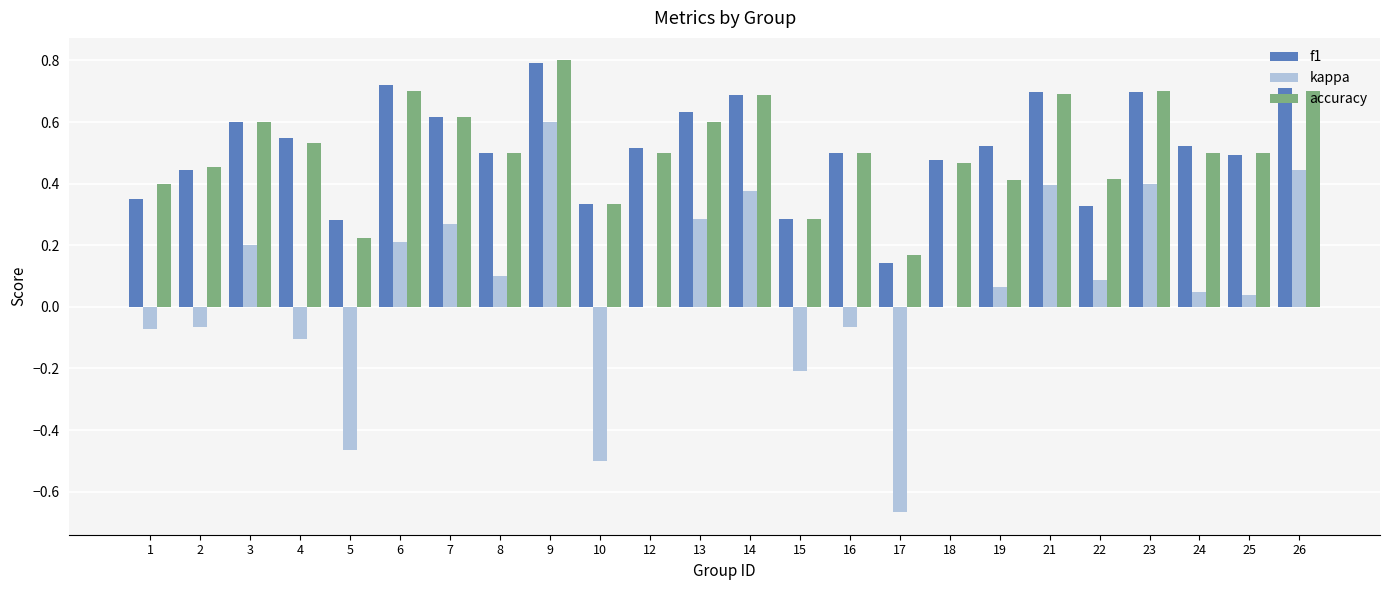

Does the chart contain stacked bars?

No